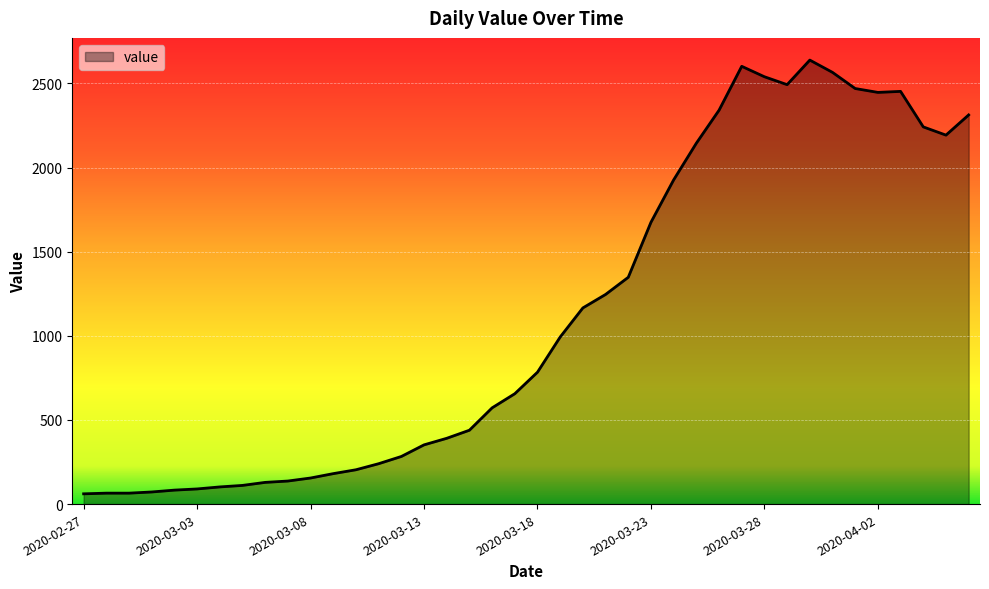

Does the chart display data point markers on the line(s)?

No